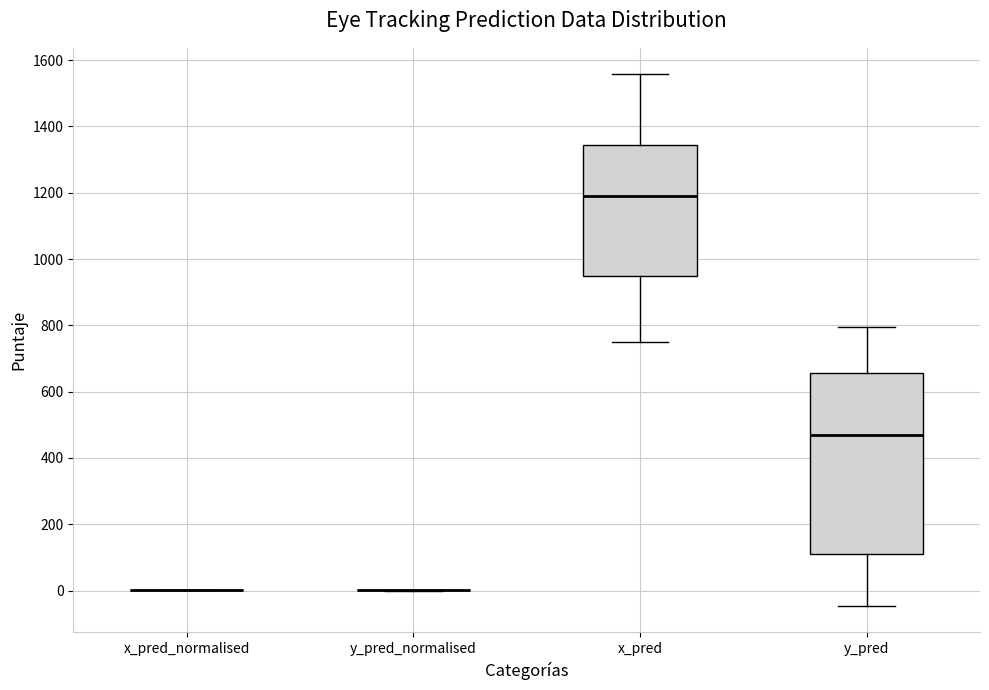

Which box is the tallest, from its lower edge to its upper edge?

y_pred